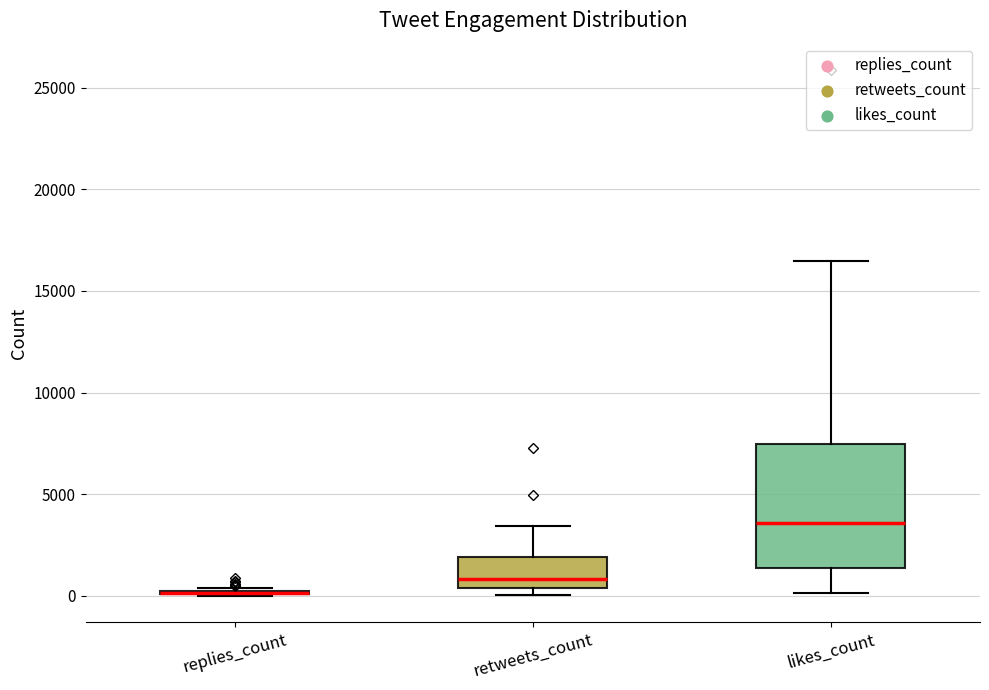

Which box is the tallest, from its lower edge to its upper edge?

likes_count